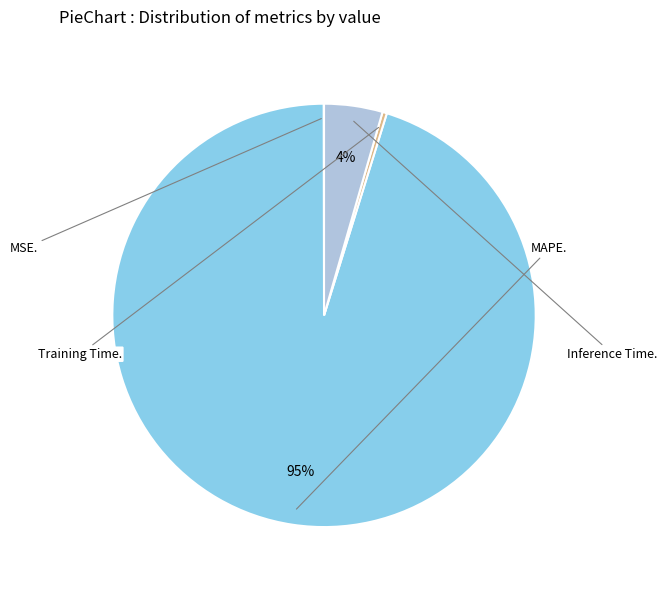

To the nearest percent, what is the average slice percentage?

25%